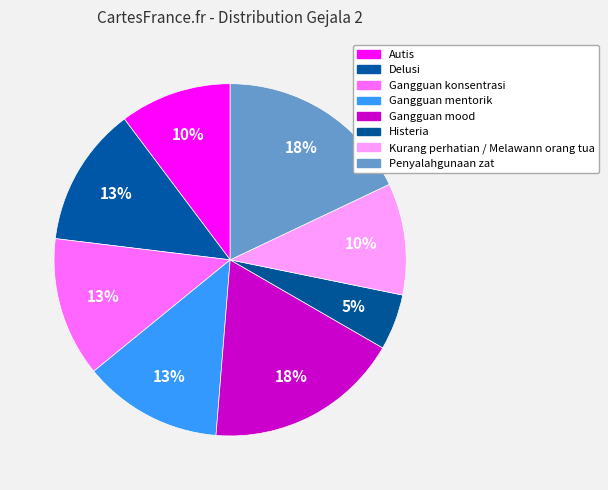

What percentage is the Gangguan mentorik slice, to the nearest percent?

13%